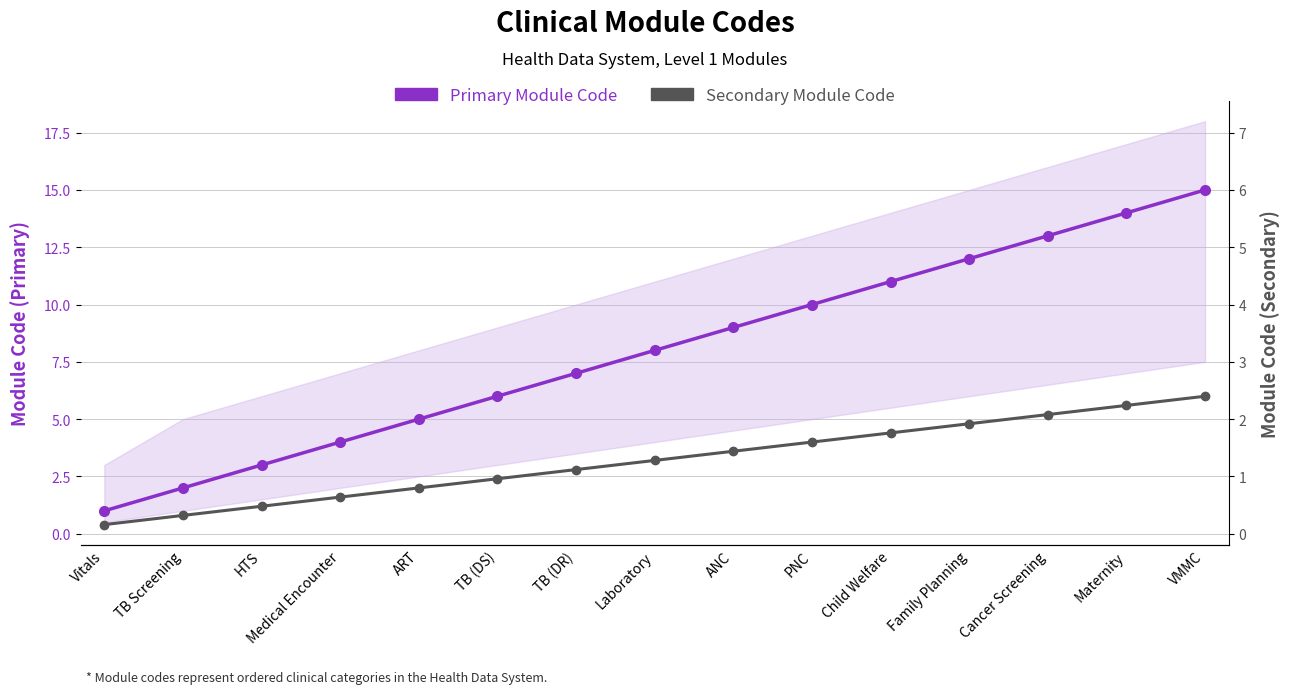

What is the sum of the Secondary Module Code values at HTS and PNC?

5.2